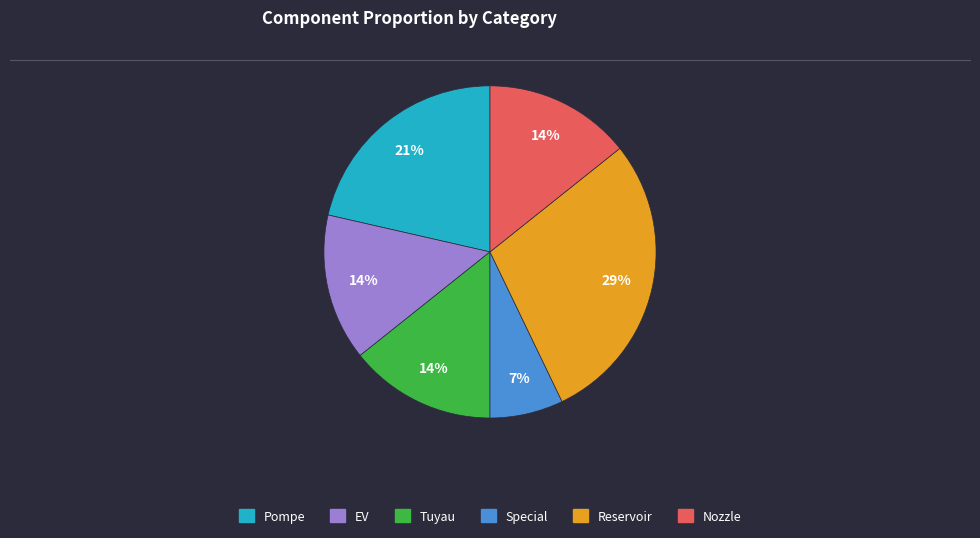

True or false: Pompe accounts for 13% of the total.

False